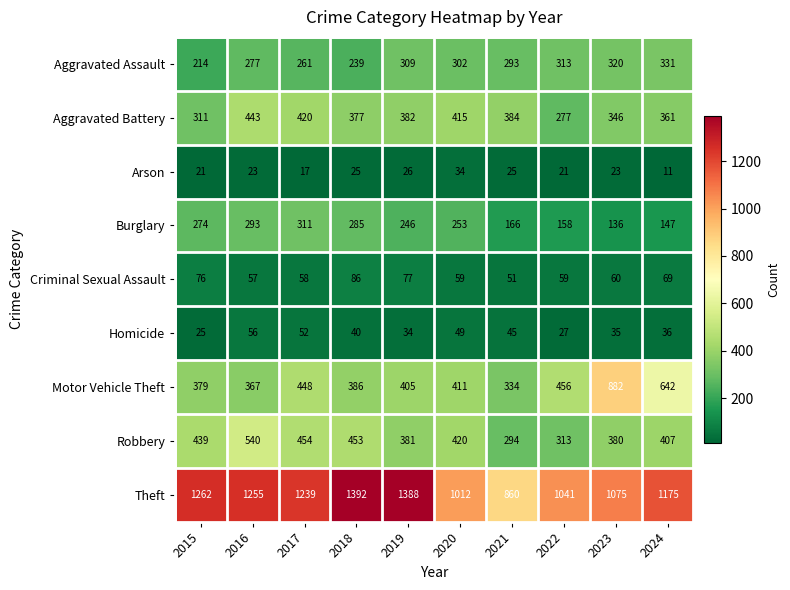

True or false: Arson has a value of 23 at 2016.

True